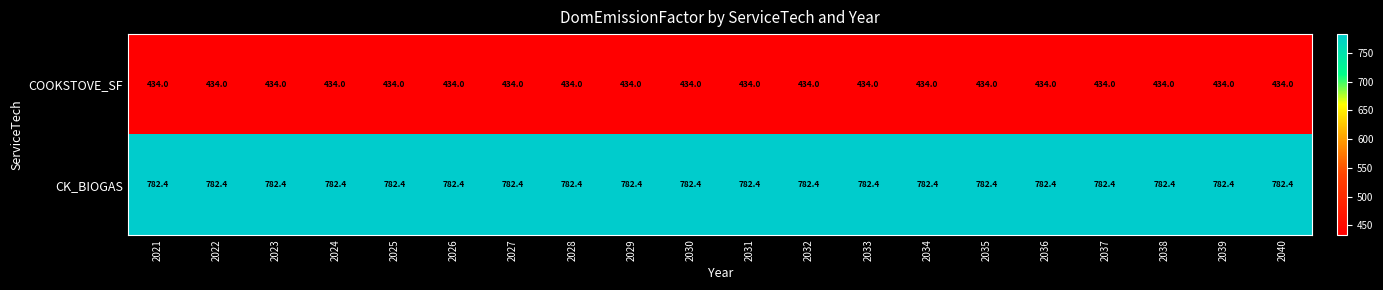

List the series in order of their peak value, highest first.

CK_BIOGAS, COOKSTOVE_SF